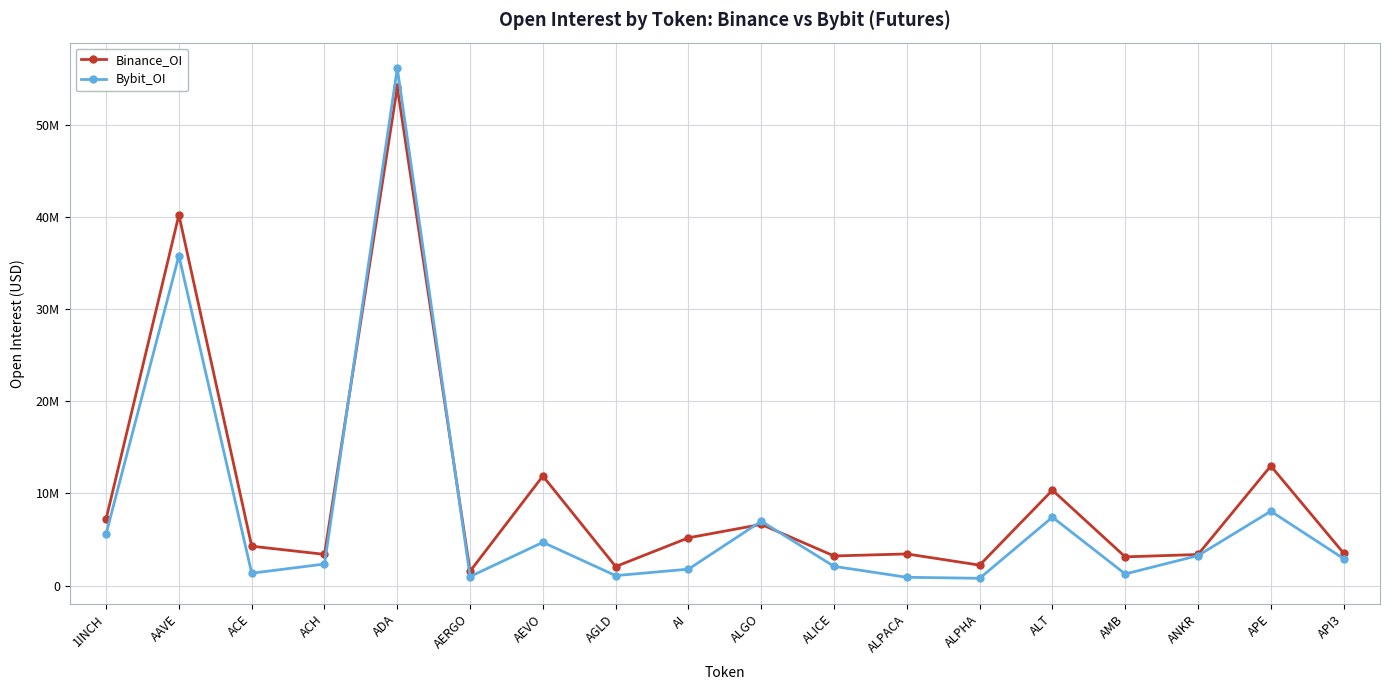

Reading right to left, list all the values displayed in this chart.

Binance_OI: 3529997	12987697	3383811	3125407	10357663	2228064	3444633	3224086	6647860	5193771	2073321	11894540	1566792	54061808	3396293	4282581	40212239	7240461
Bybit_OI: 2935708	8074959	3265575	1269803	7429952	801839	911557	2097436	6992551	1792322	1092483	4704439	992868	56129552	2345941	1356319	35783626	5631562